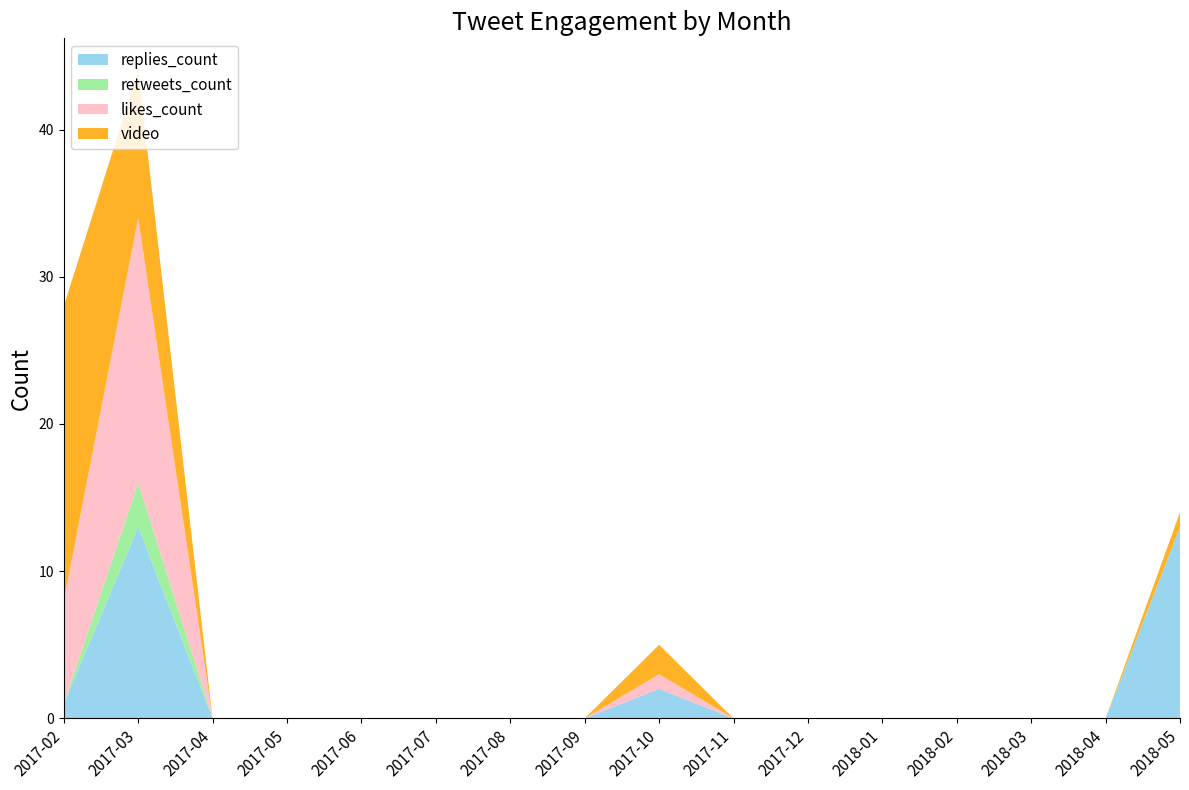

Reading left to right, extract all data points from this chart.

replies_count: 2017-02=1	2017-03=13	2017-04=0	2017-05=0	2017-06=0	2017-07=0	2017-08=0	2017-09=0	2017-10=2	2017-11=0	2017-12=0	2018-01=0	2018-02=0	2018-03=0	2018-04=0	2018-05=13
retweets_count: 2017-02=0	2017-03=3	2017-04=0	2017-05=0	2017-06=0	2017-07=0	2017-08=0	2017-09=0	2017-10=0	2017-11=0	2017-12=0	2018-01=0	2018-02=0	2018-03=0	2018-04=0	2018-05=0
likes_count: 2017-02=7	2017-03=18	2017-04=0	2017-05=0	2017-06=0	2017-07=0	2017-08=0	2017-09=0	2017-10=1	2017-11=0	2017-12=0	2018-01=0	2018-02=0	2018-03=0	2018-04=0	2018-05=0
video: 2017-02=20	2017-03=10	2017-04=0	2017-05=0	2017-06=0	2017-07=0	2017-08=0	2017-09=0	2017-10=2	2017-11=0	2017-12=0	2018-01=0	2018-02=0	2018-03=0	2018-04=0	2018-05=1